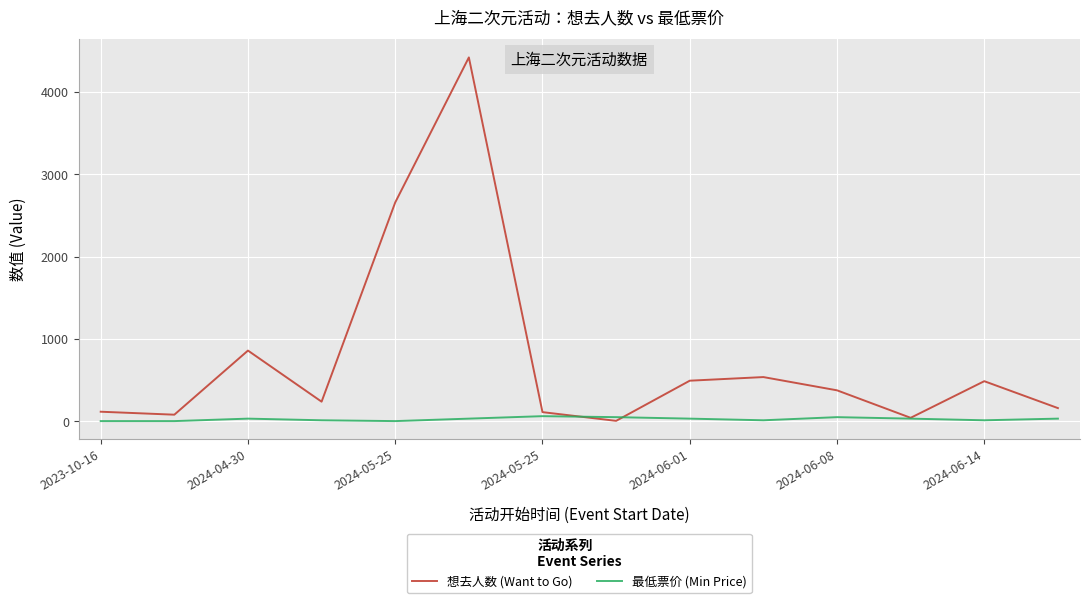

What is the maximum value for 想去人数 (Want to Go)?

4419